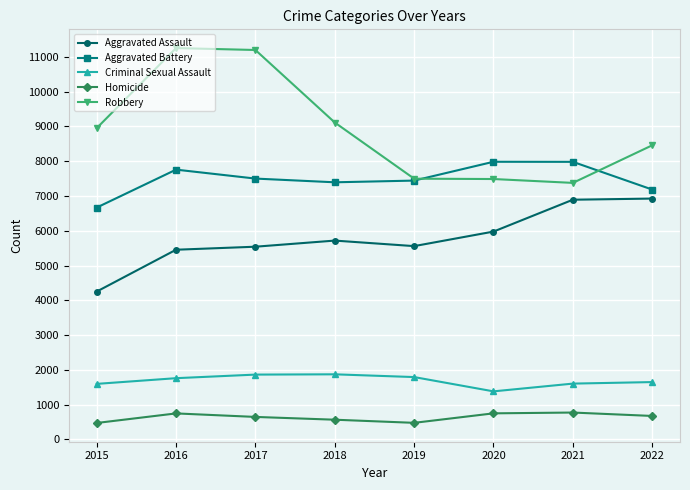

True or false: Aggravated Assault and Robbery cross at least once.

False